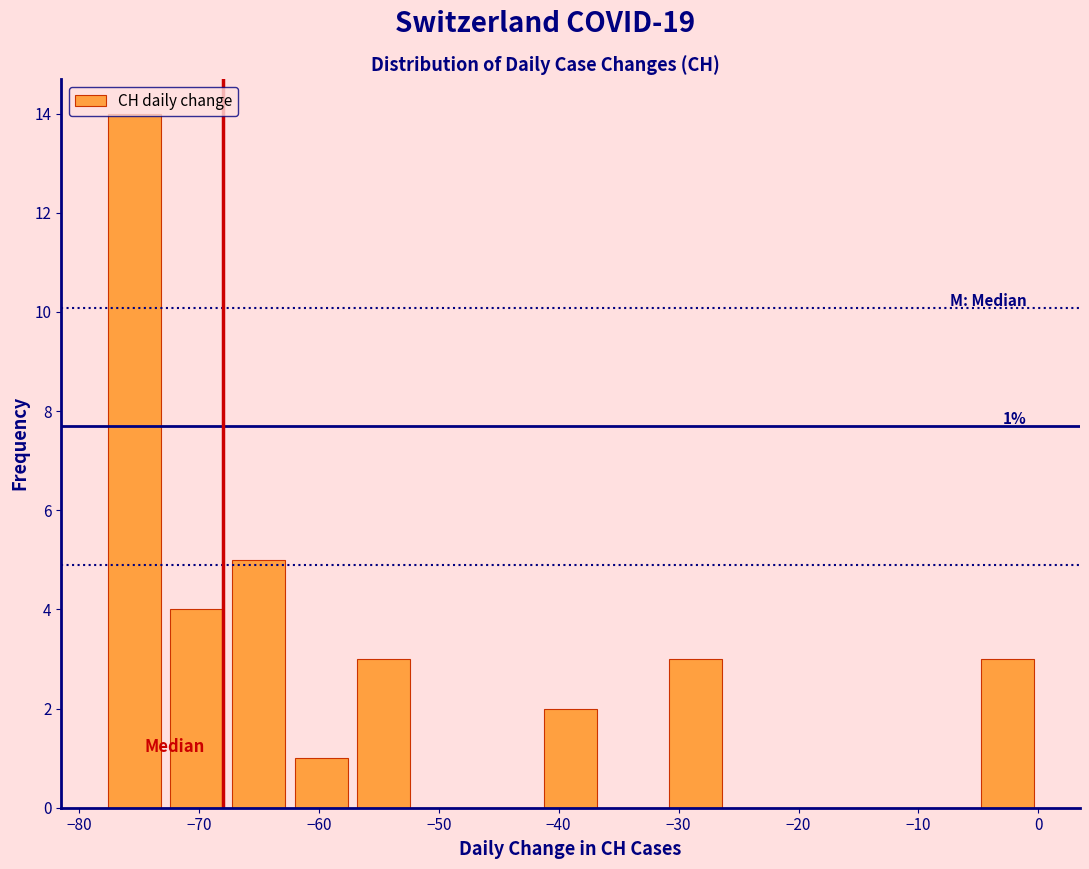

Which range on the x-axis has the tallest bar?

-78.0 to -72.8